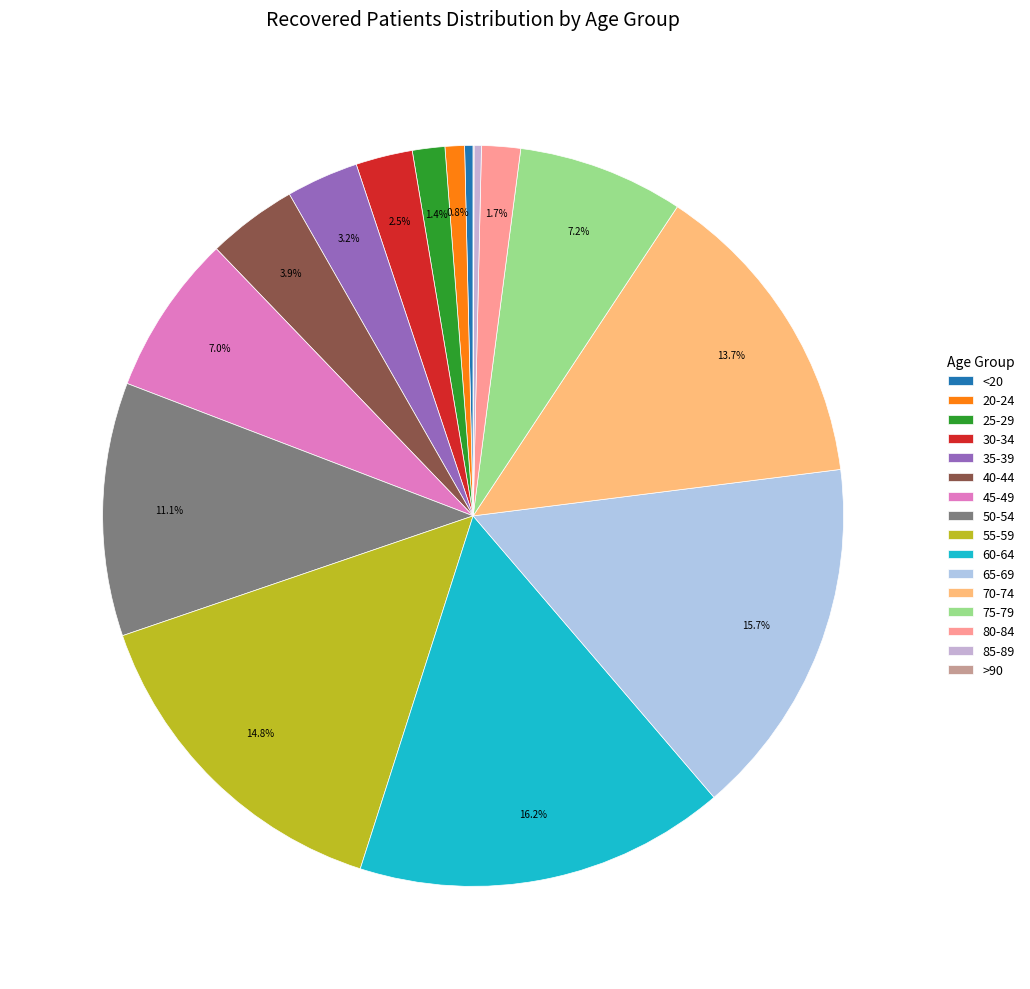

What percentage is the 55-59 slice, to the nearest percent?

15%